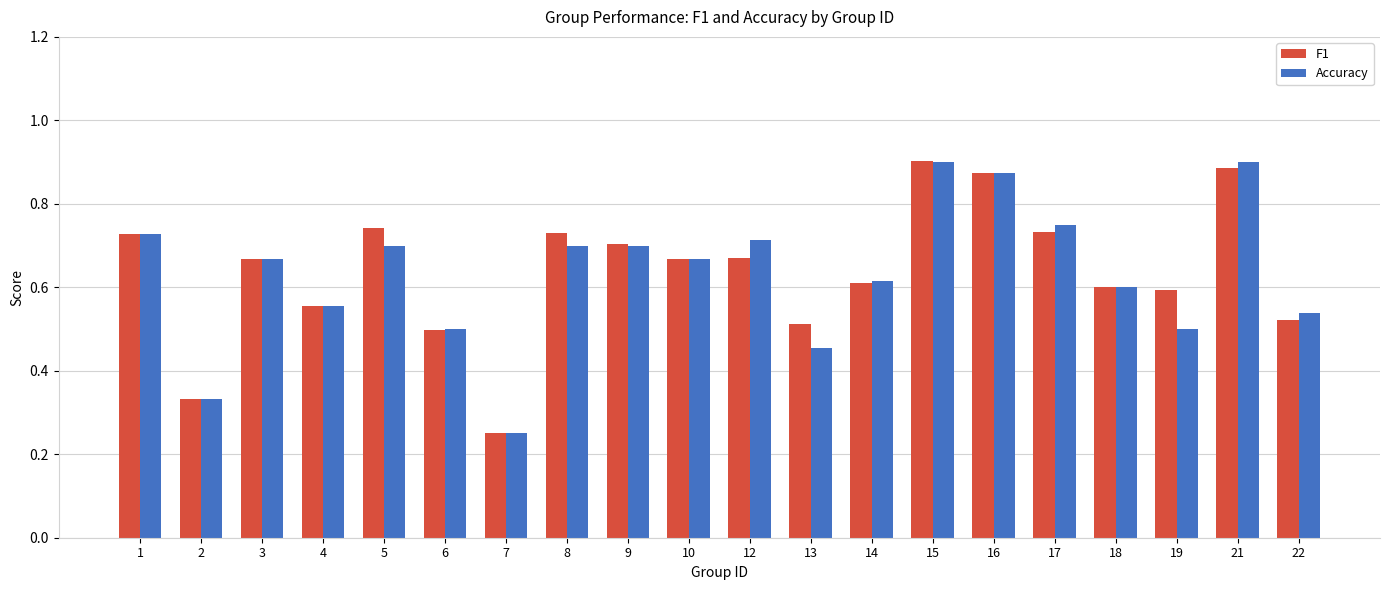

Where is F1 nearest to the value 0?

7